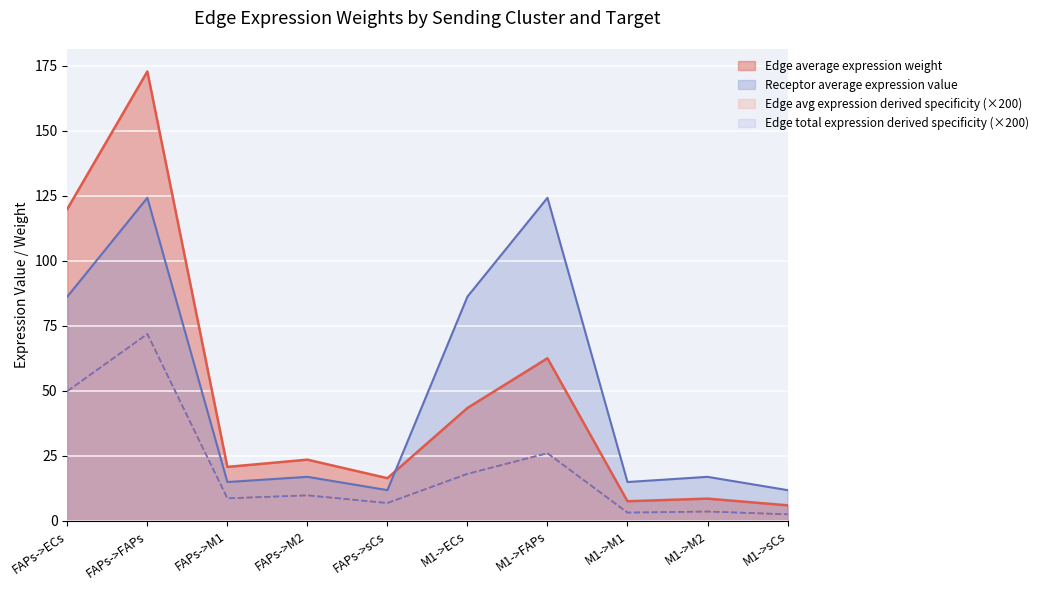

Does the chart display data point markers on the line(s)?

No